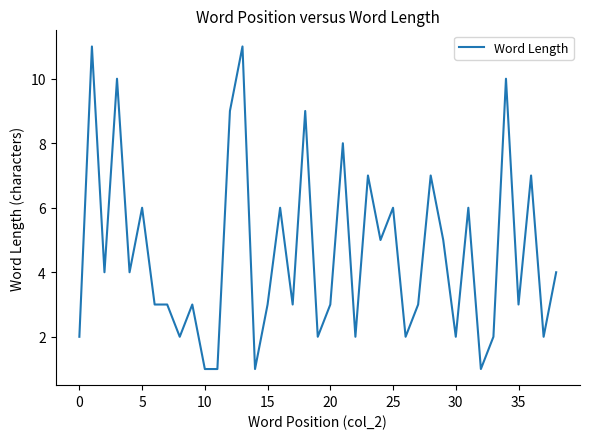

What is the greatest value displayed?

11